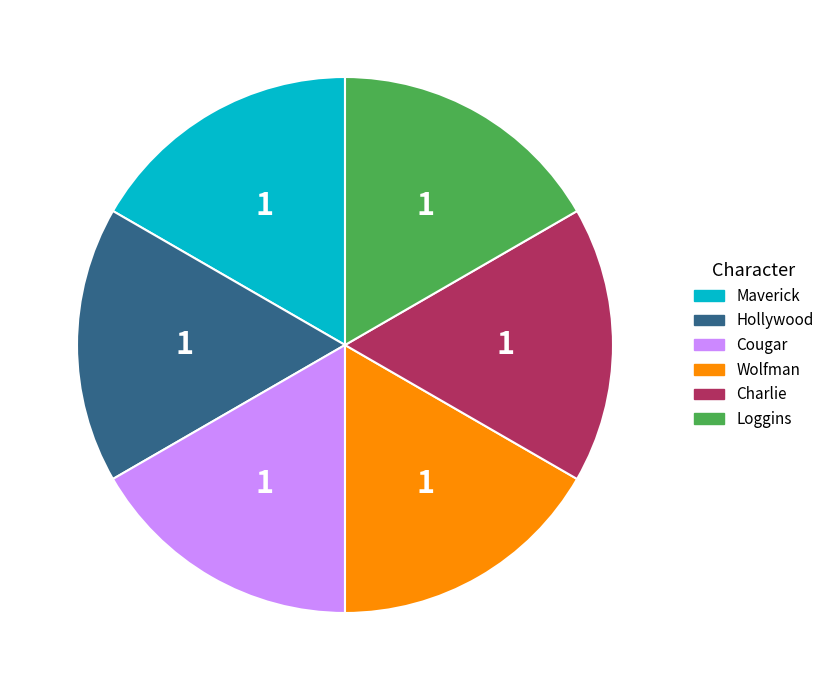

True or false: Hollywood accounts for 2% of the total.

False